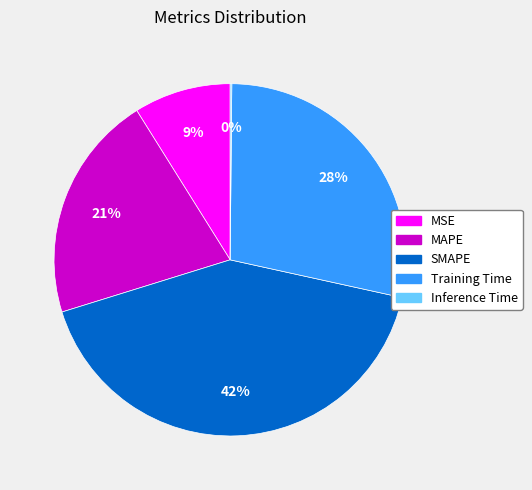

Combined, do Training Time and MAPE account for over 50%?

No